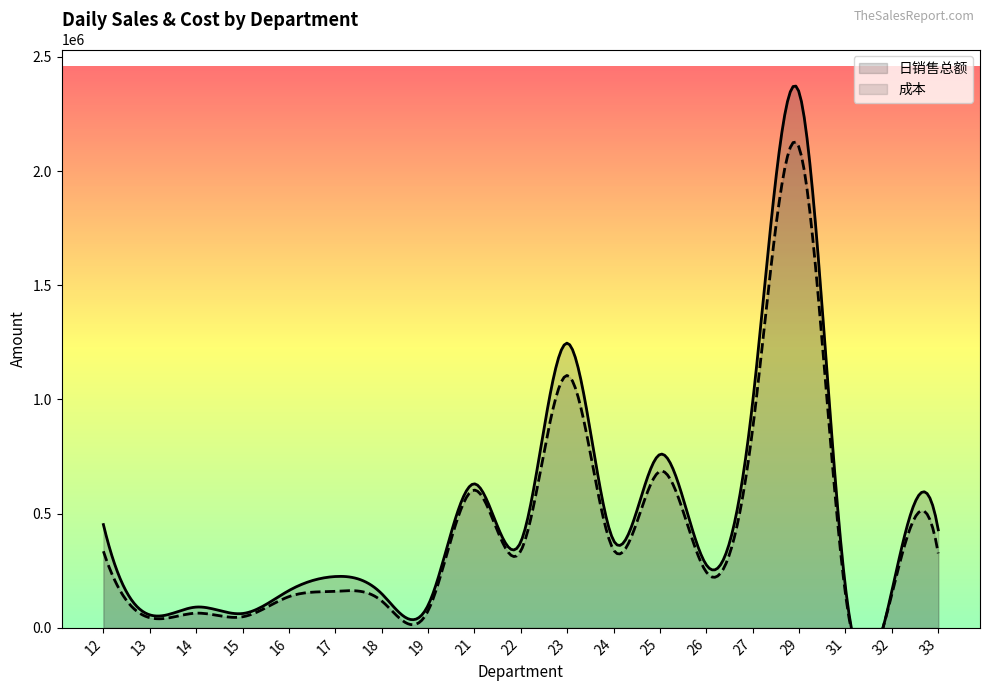

Is the value of 成本 at 23 greater than the value of 日销售总额 at 18?

Yes